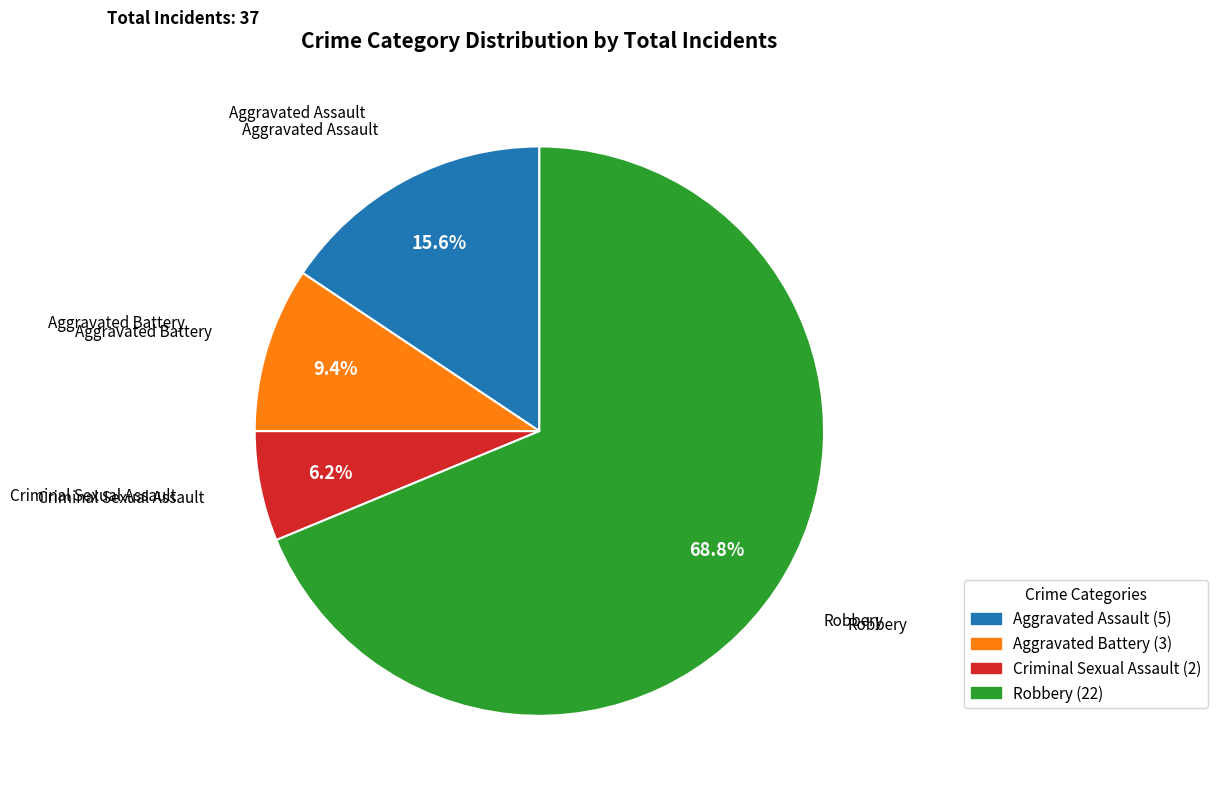

Count the number of slices in the pie.

4